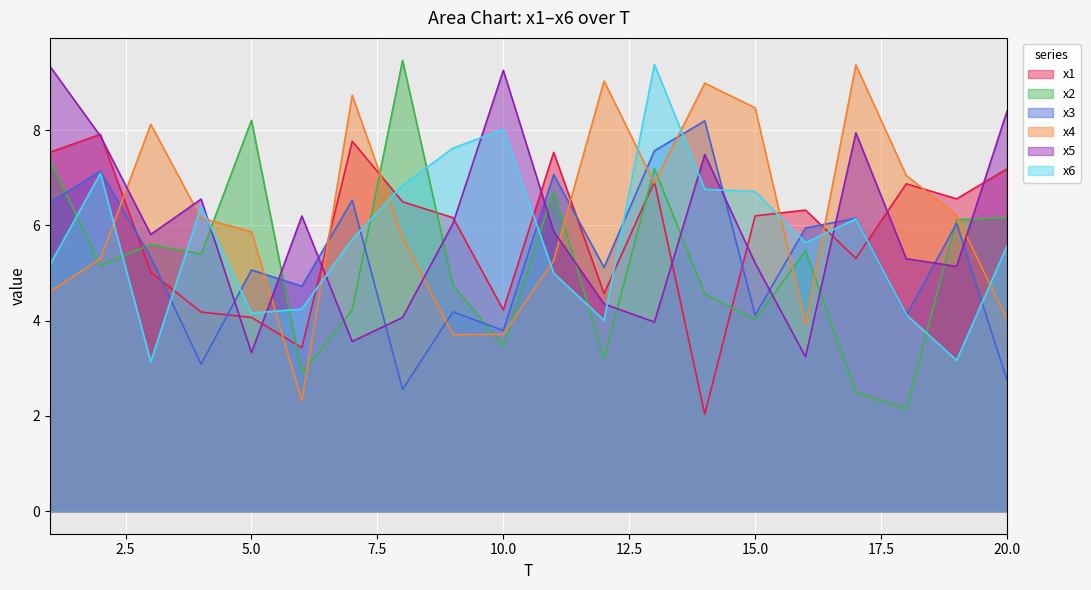

Reading right to left, list all the values displayed in this chart.

x1: 20=7.2	19=6.6	18=6.9	17=5.3	16=6.3	15=6.2	14=2.0	13=6.9	12=4.6	11=7.5	10=4.2	9=6.2	8=6.5	7=7.8	6=3.4	5=4.1	4=4.2	3=5.0	2=7.9	1=7.5
x2: 20=6.2	19=6.1	18=2.1	17=2.5	16=5.5	15=4.0	14=4.6	13=7.2	12=3.2	11=6.7	10=3.5	9=4.7	8=9.5	7=4.2	6=2.9	5=8.2	4=5.4	3=5.6	2=5.2	1=7.4
x3: 20=2.8	19=6.0	18=4.1	17=6.1	16=5.9	15=4.1	14=8.2	13=7.6	12=5.1	11=7.1	10=3.8	9=4.2	8=2.6	7=6.5	6=4.7	5=5.1	4=3.1	3=5.3	2=7.1	1=6.5
x4: 20=4.0	19=6.2	18=7.0	17=9.4	16=3.9	15=8.5	14=9.0	13=6.9	12=9.0	11=5.3	10=3.7	9=3.7	8=5.7	7=8.7	6=2.3	5=5.9	4=6.1	3=8.1	2=5.3	1=4.6
x5: 20=8.4	19=5.1	18=5.3	17=7.9	16=3.2	15=5.2	14=7.5	13=4.0	12=4.3	11=5.9	10=9.3	9=6.0	8=4.1	7=3.6	6=6.2	5=3.3	4=6.5	3=5.8	2=7.9	1=9.3
x6: 20=5.6	19=3.2	18=4.1	17=6.1	16=5.6	15=6.7	14=6.8	13=9.4	12=4.0	11=5.0	10=8.0	9=7.6	8=6.8	7=5.7	6=4.2	5=4.2	4=6.4	3=3.1	2=7.1	1=5.2